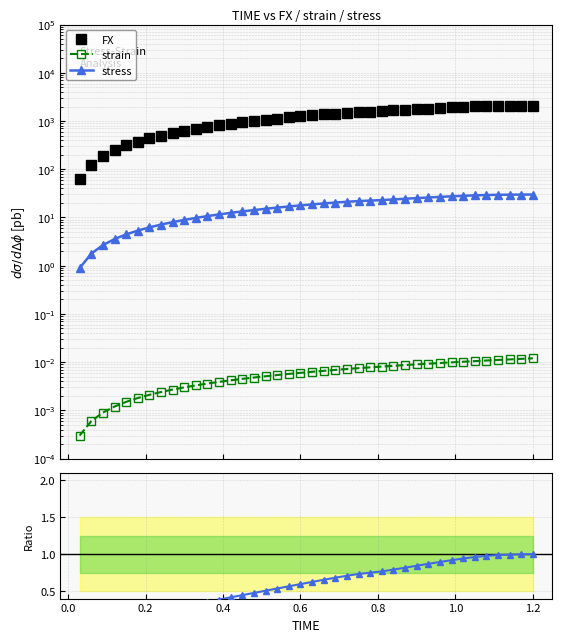

The strain/stress series shows 0.0 at 36. True or false?

False